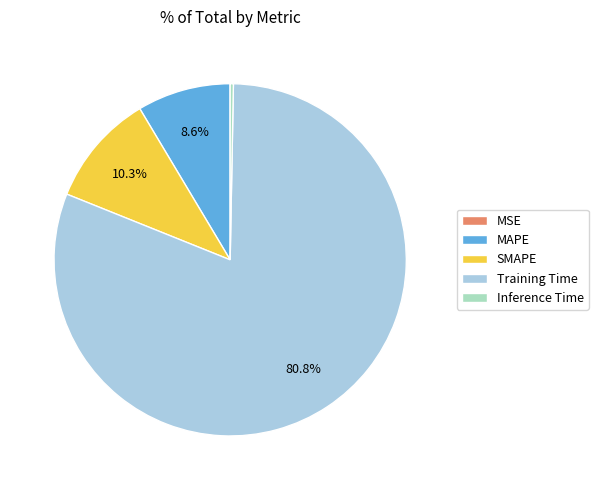

How much of the chart is everything except MAPE?

91.4%